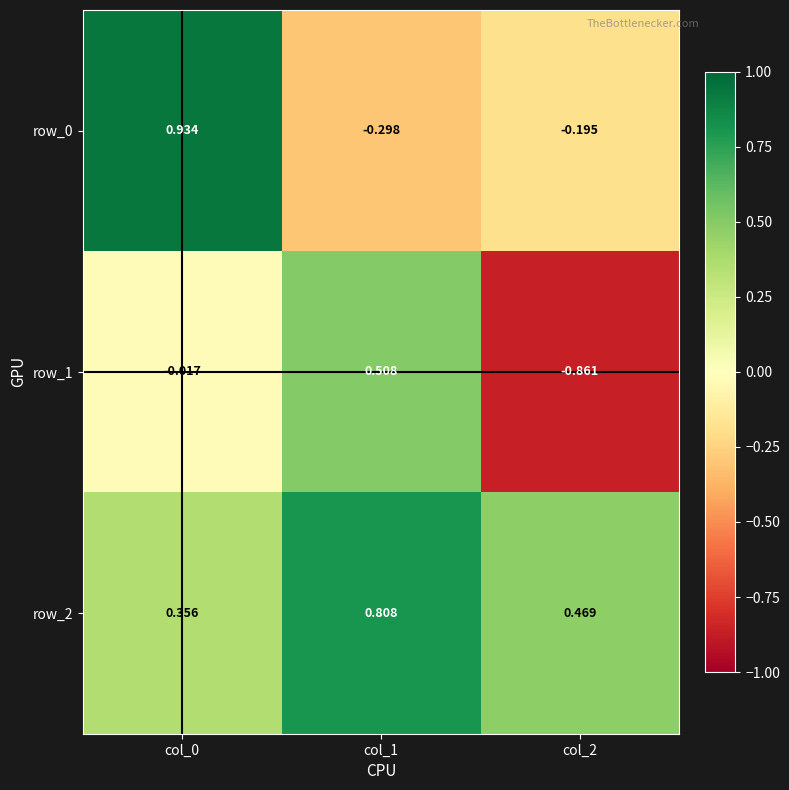

How many negative values does the row_0 series have?

2